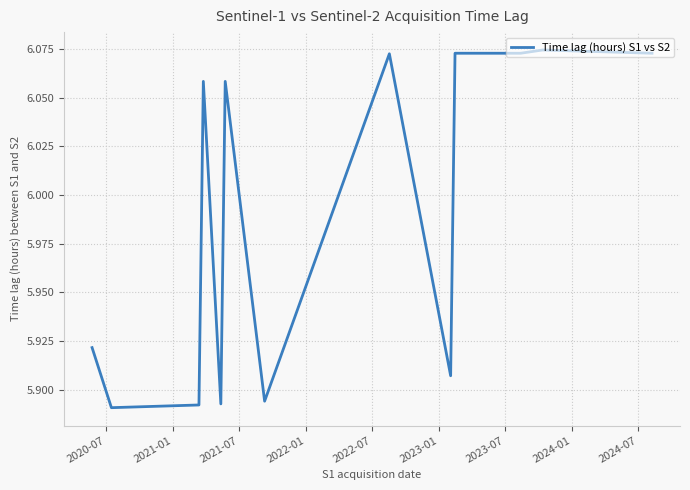

What is the average value?

6.0